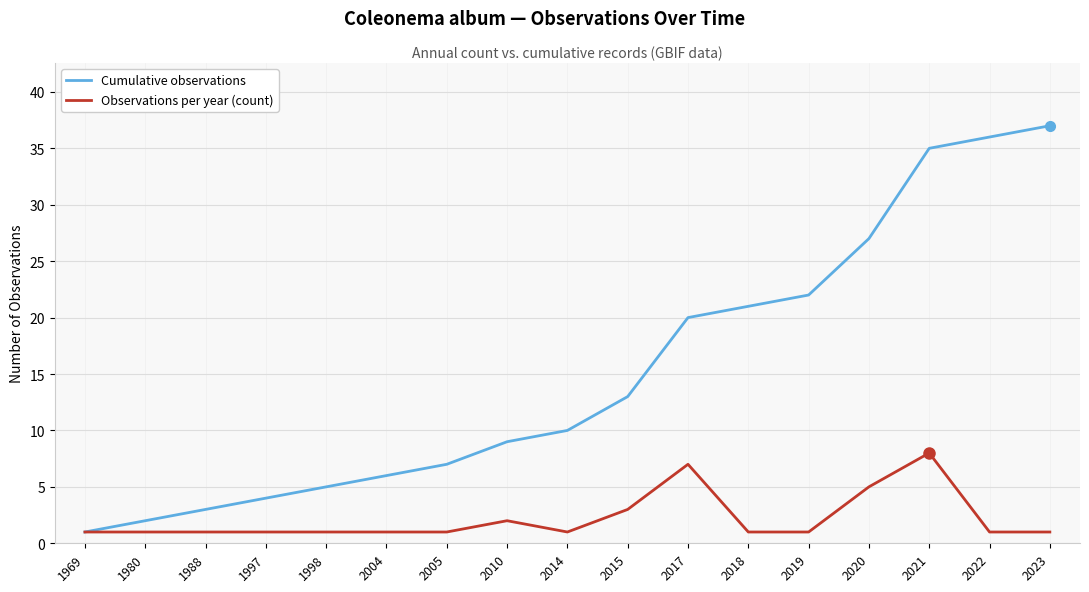

At which category is the sum across all series the highest?

2021